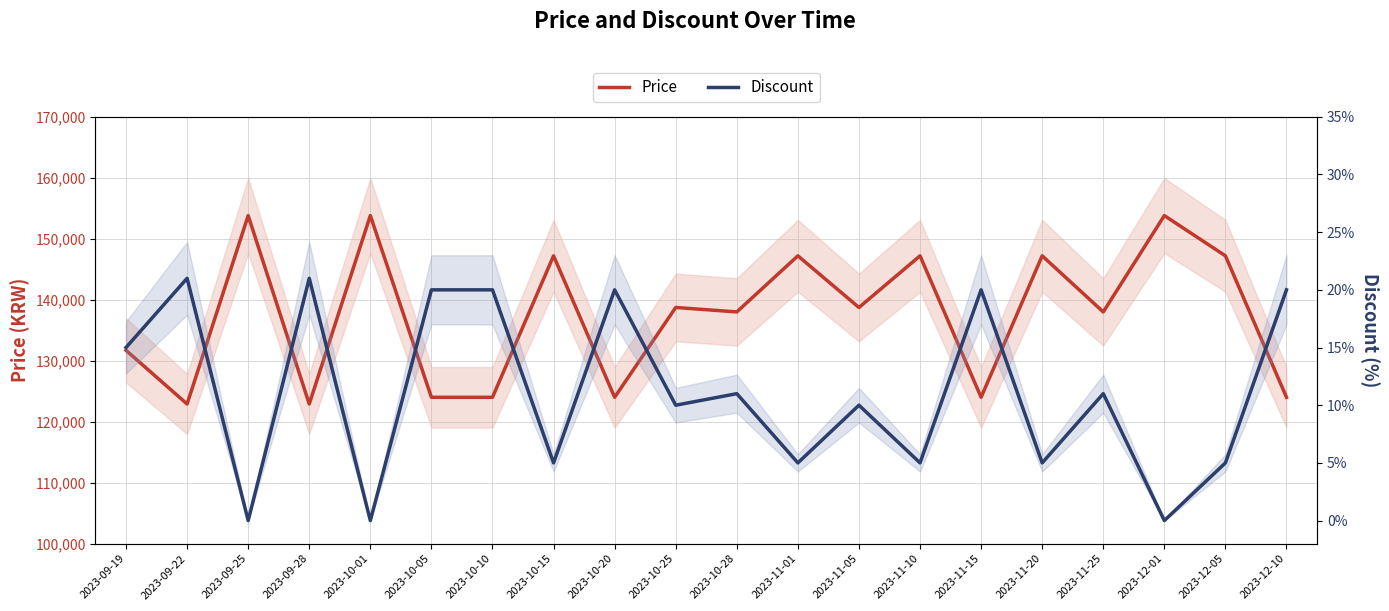

In Price, how many points are higher than both neighbors (excluding endpoints)?

8